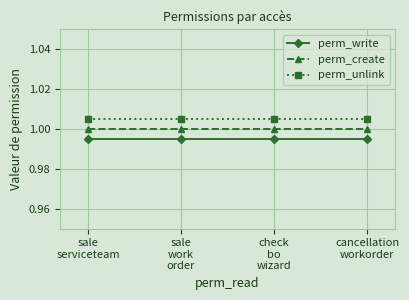

What is the value of the perm_write point at the 3rd from the left?

1.0